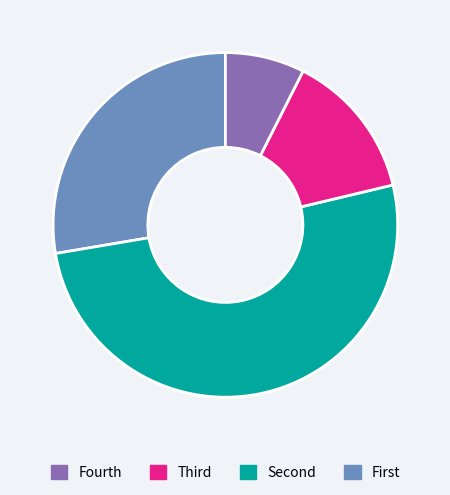

Is there a majority slice in this chart?

Yes